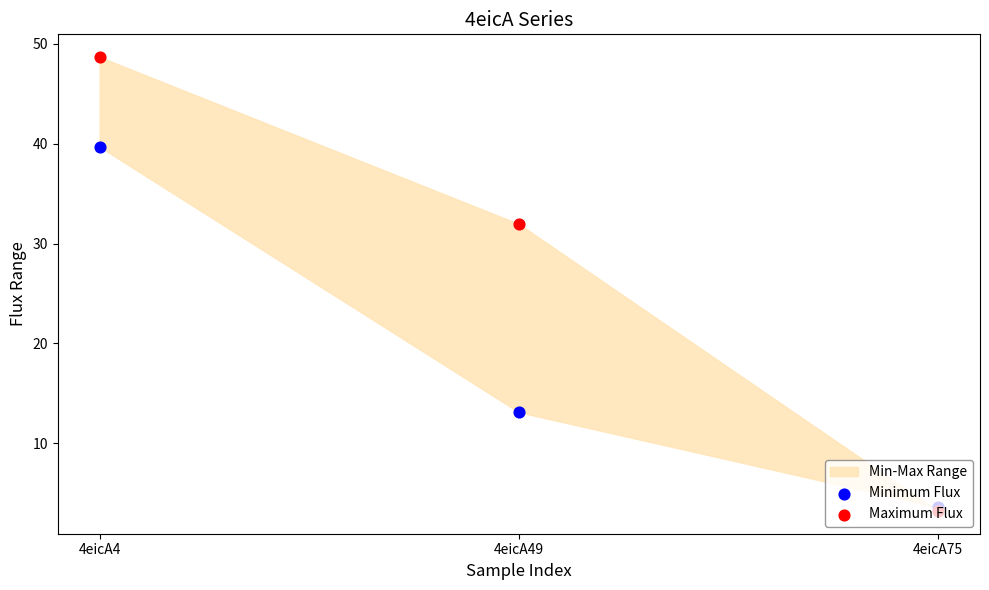

Which series has the largest total across all categories?

Maximum Flux